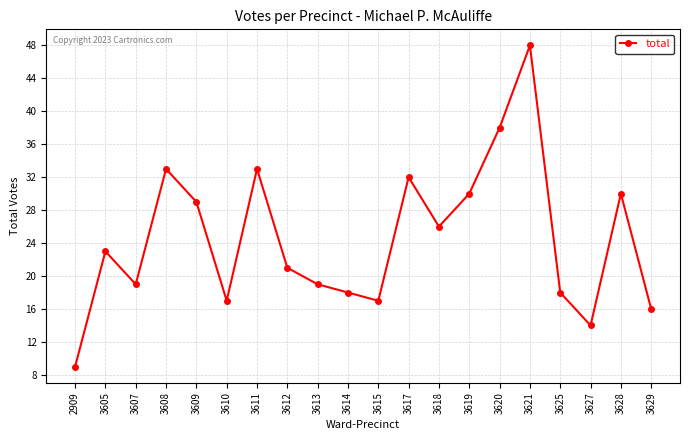

The value at 3621 is 48. True or false?

True